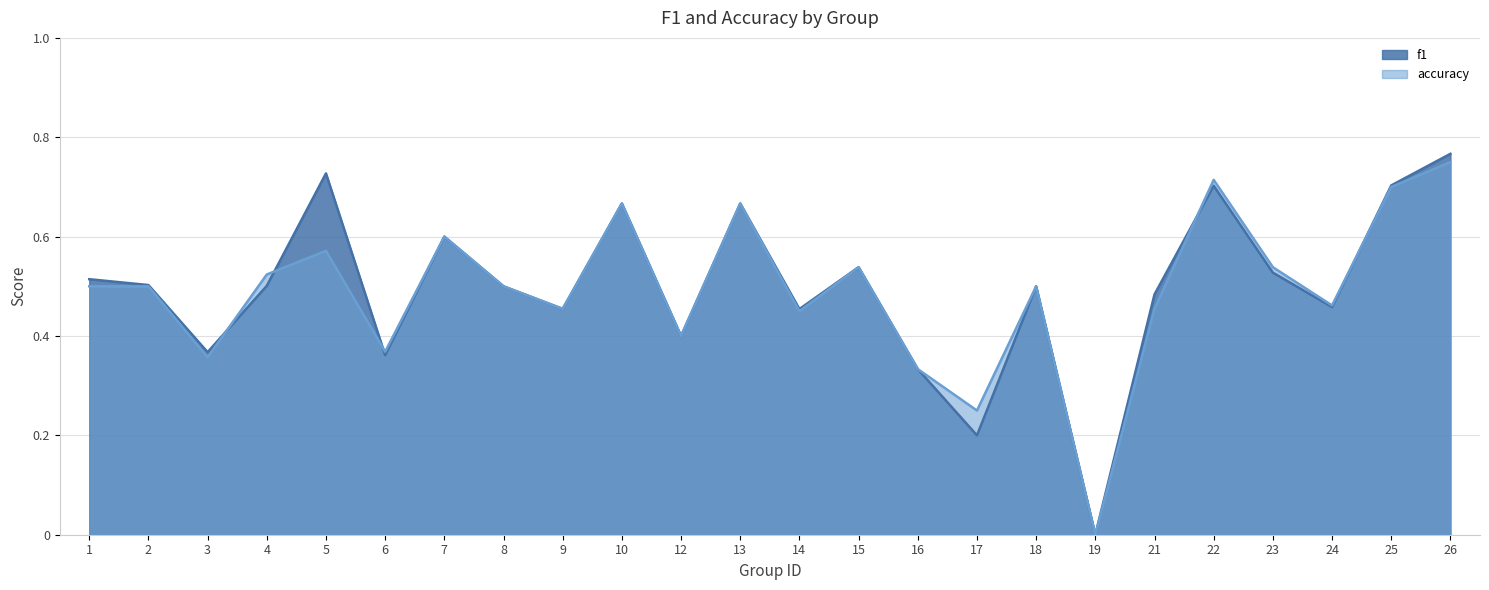

True or false: accuracy has a value of 0.5 at 4.

True